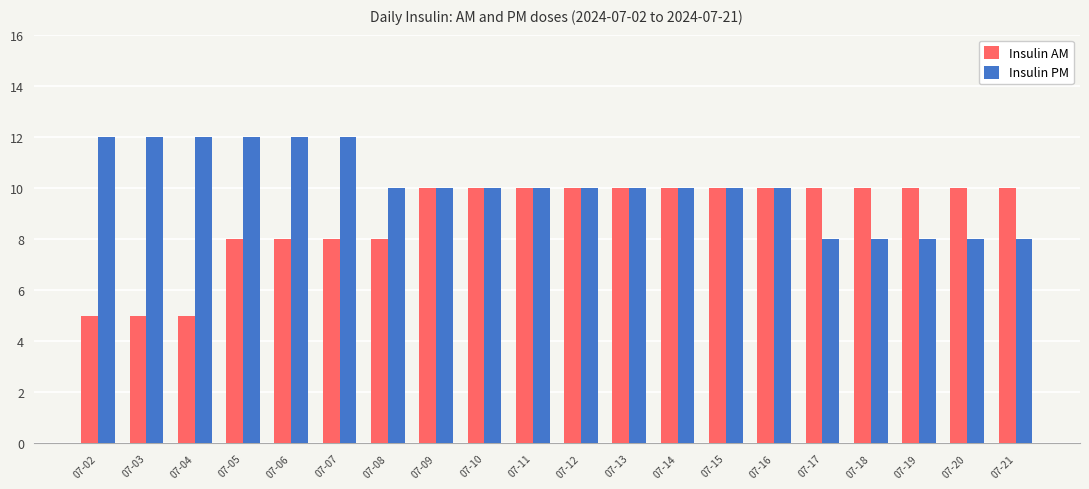

What is the minimum value for Insulin AM?

5